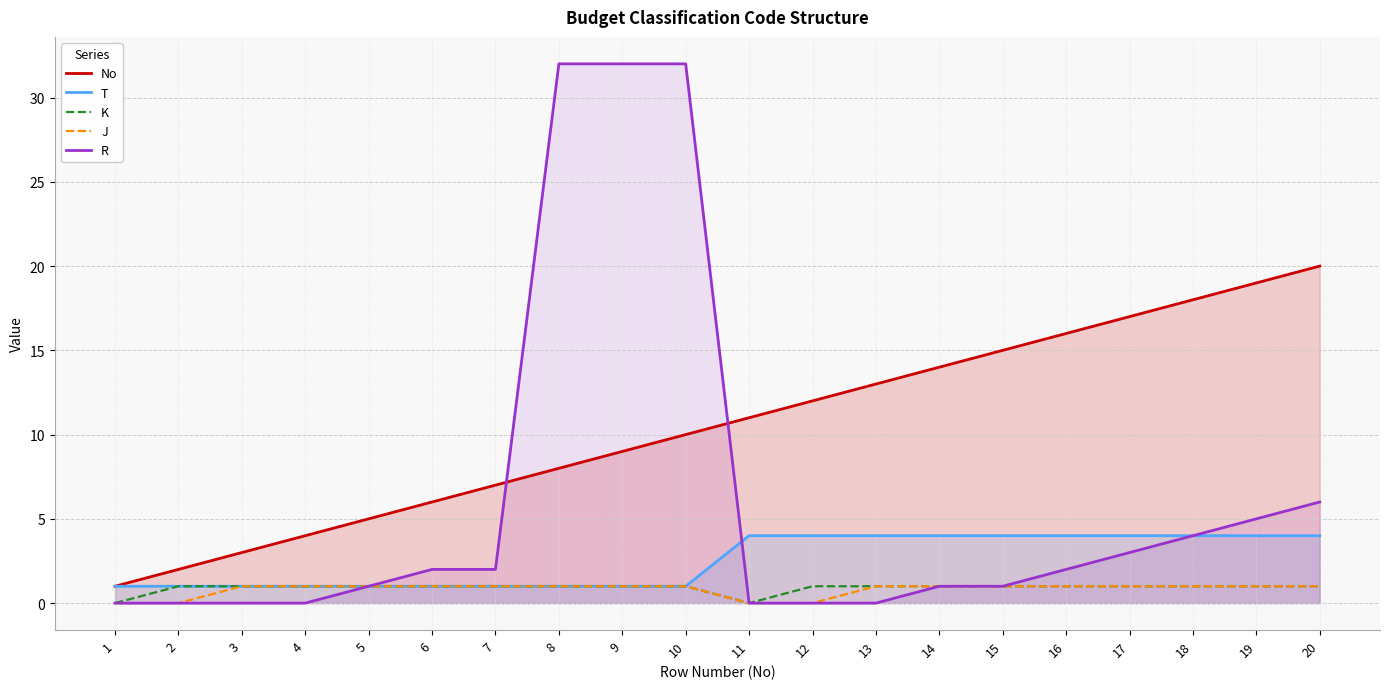

Where is K nearest to the value 0?

1